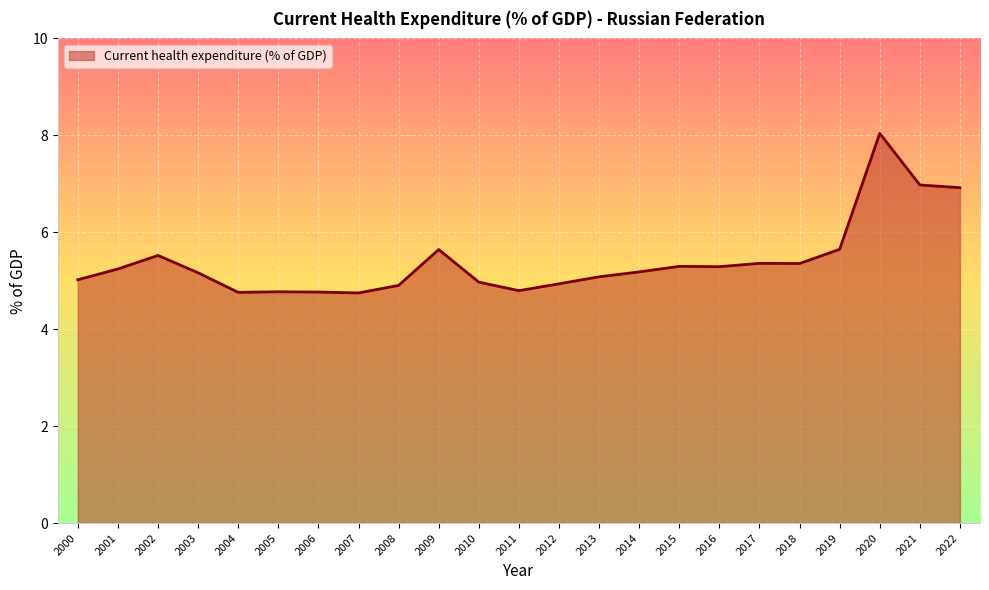

What is the sum of the values at 2021 and 2020?

15.0